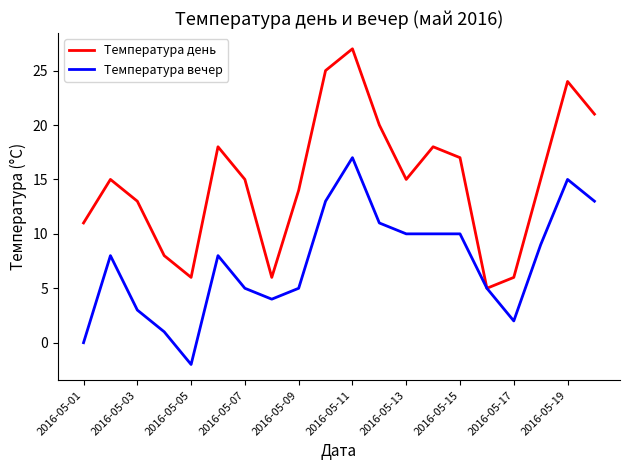

Which series has the largest total across all categories?

Температура день